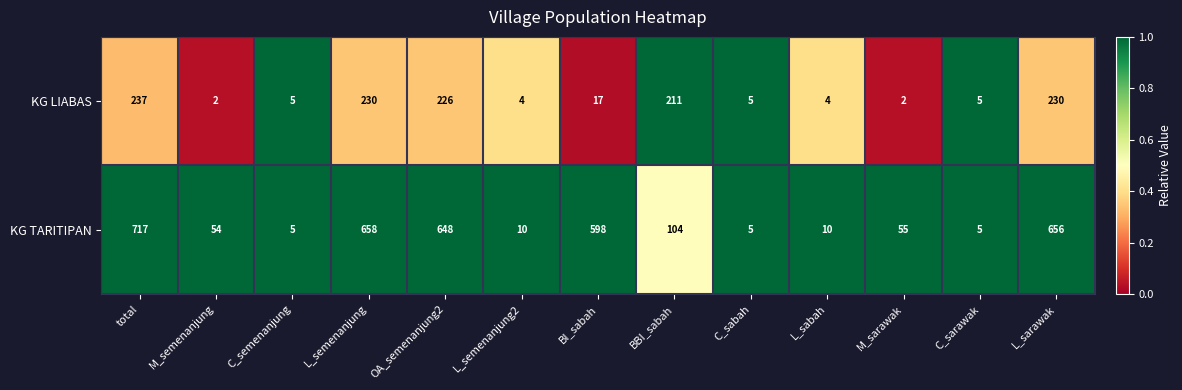

Reading left to right, what are all the values shown in this chart?

KG LIABAS: 237	2	5	230	226	4	17	211	5	4	2	5	230
KG TARITIPAN: 717	54	5	658	648	10	598	104	5	10	55	5	656